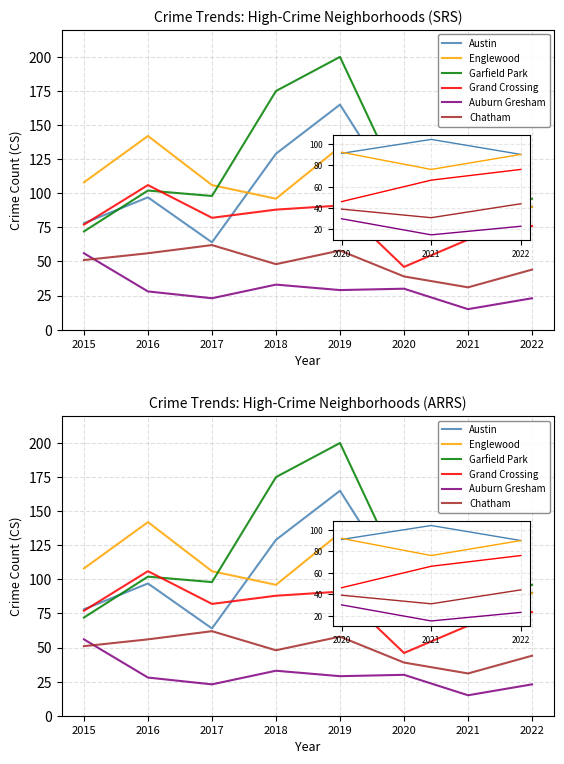

What is the difference between the Grand Crossing values at 2021 and 2020?

20